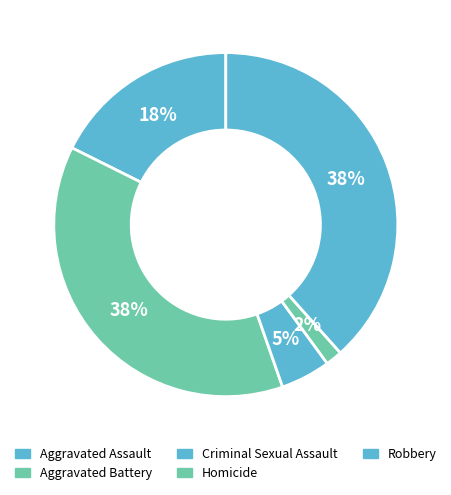

Do Aggravated Battery and Robbery together represent more than half of the pie?

Yes